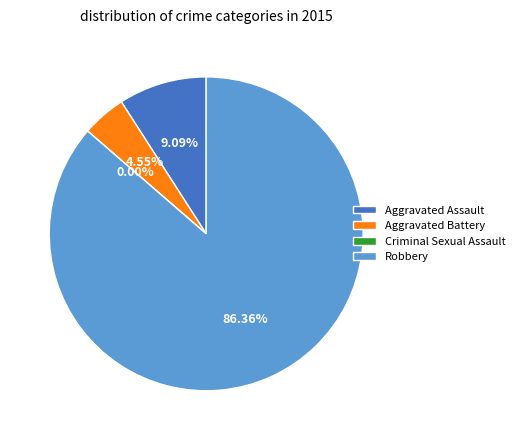

Is it true that Aggravated Battery is 17% of the pie?

False